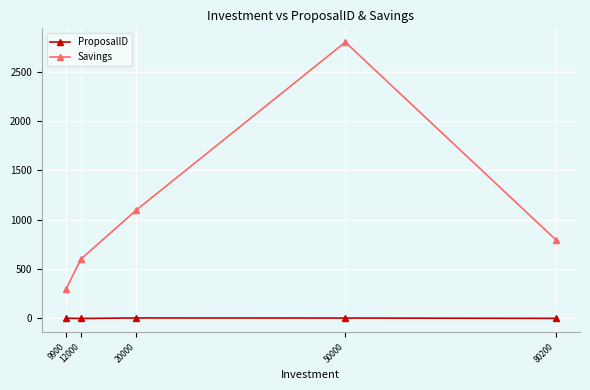

Rank the series by their average value, from highest to lowest.

Savings, ProposalID